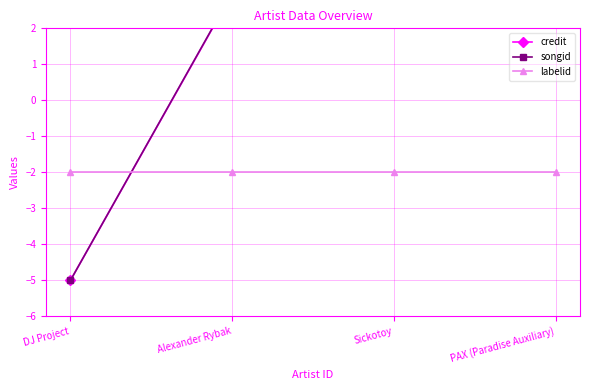

Which series has the widest spread of values?

credit